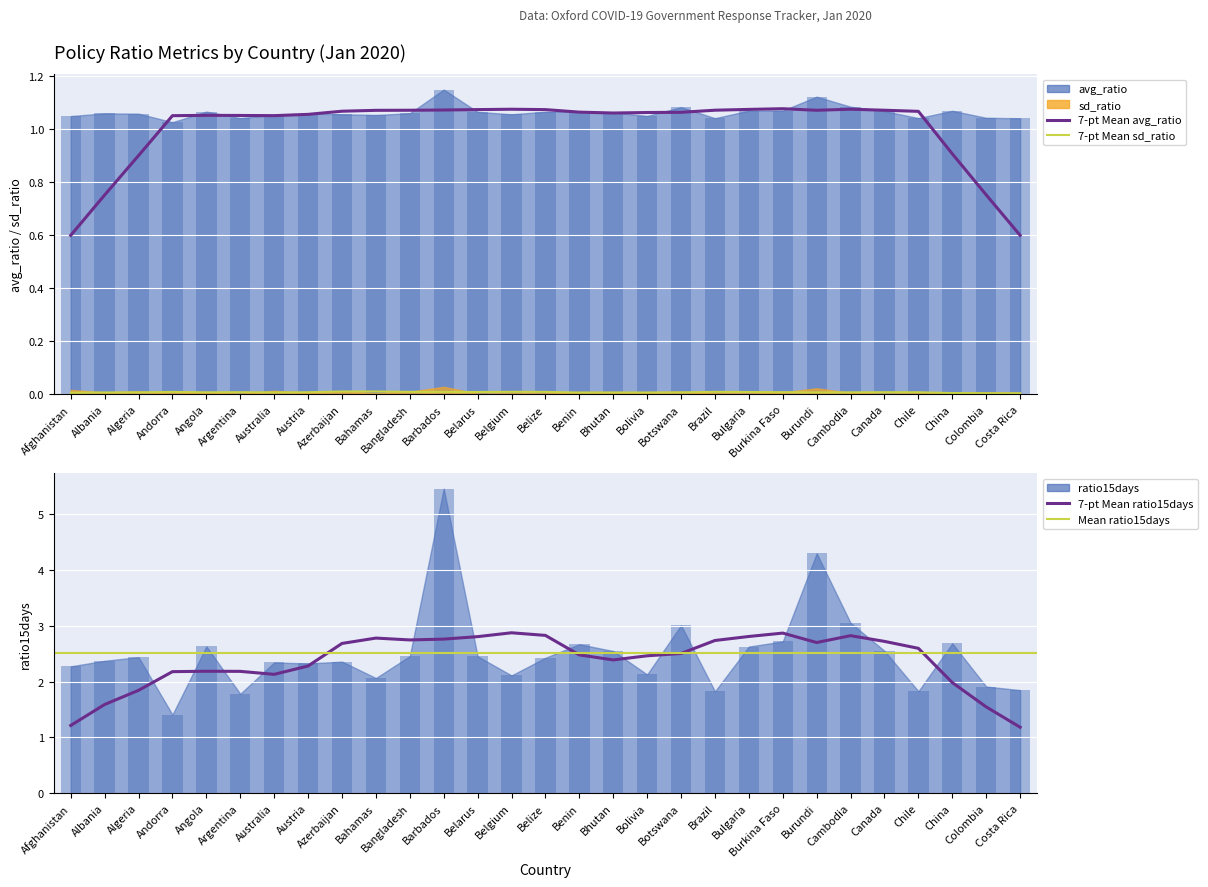

Which series changed the most between Belize and Cambodia?

ratio15days